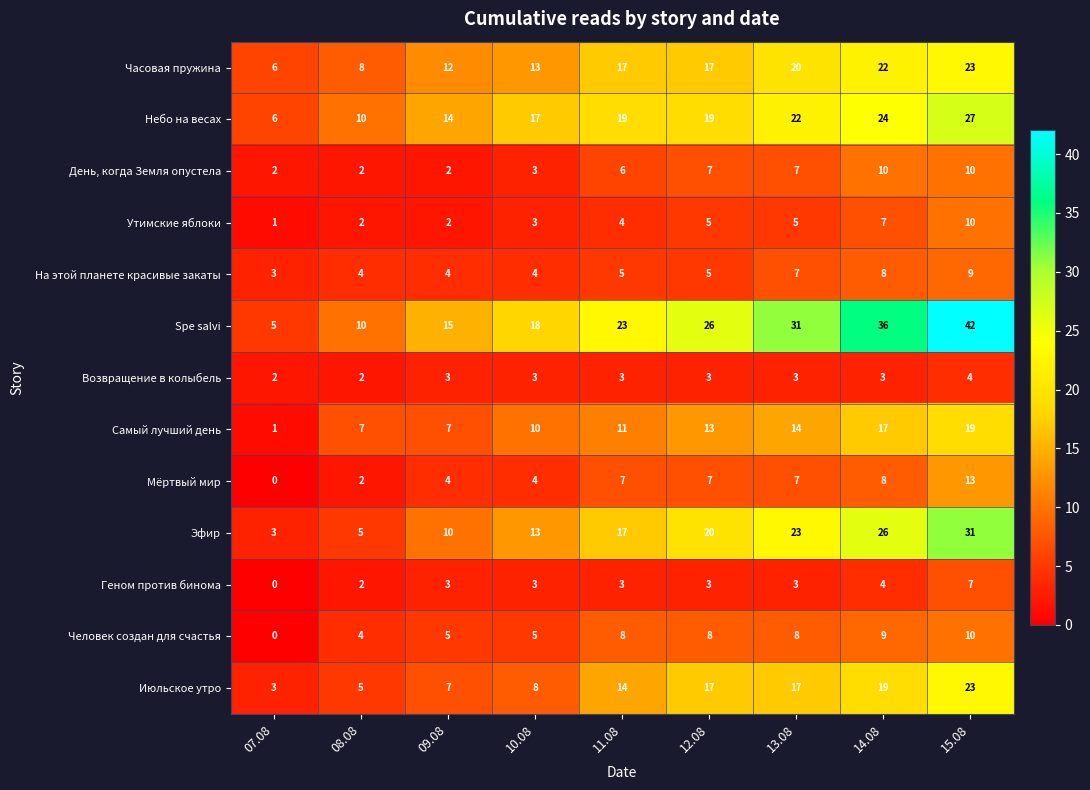

What is the spread (max minus min) of values at 14.08?

33